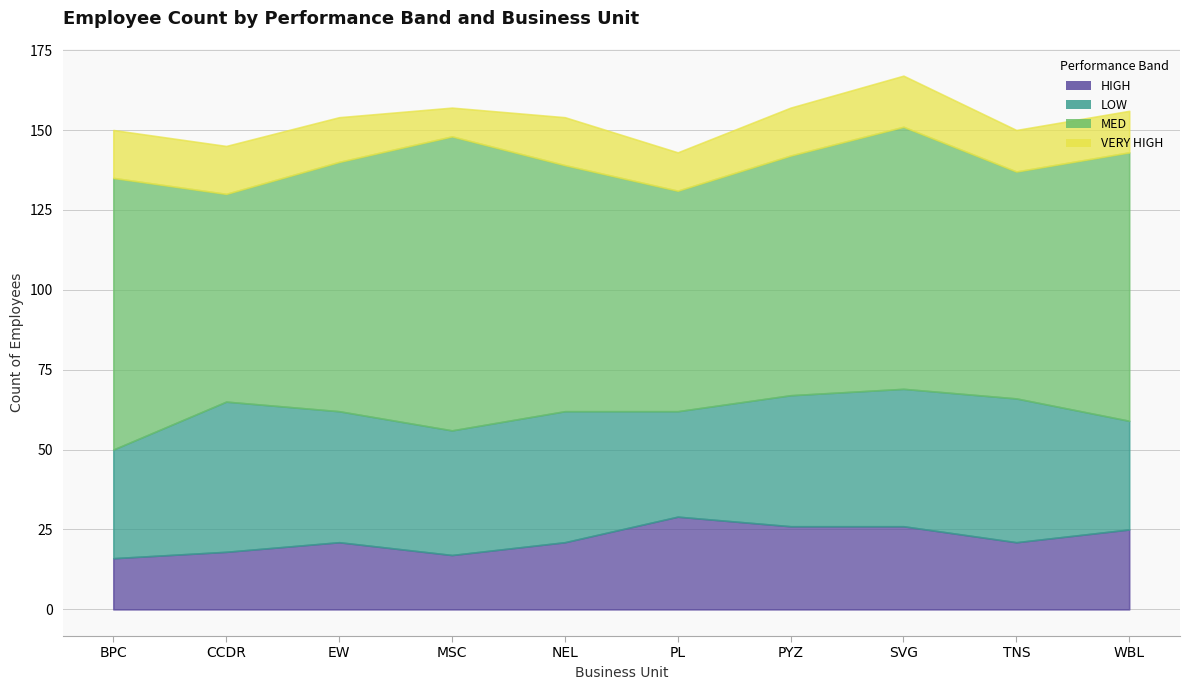

Which has a higher value, SVG or PL?

PL